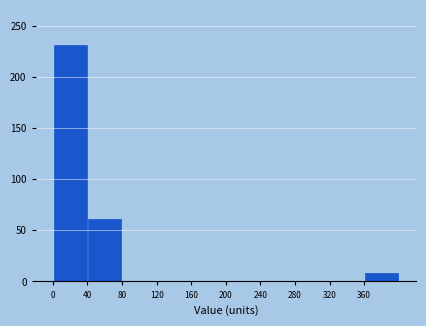

Over which range of the x-axis is the bar tallest?

0 to 40